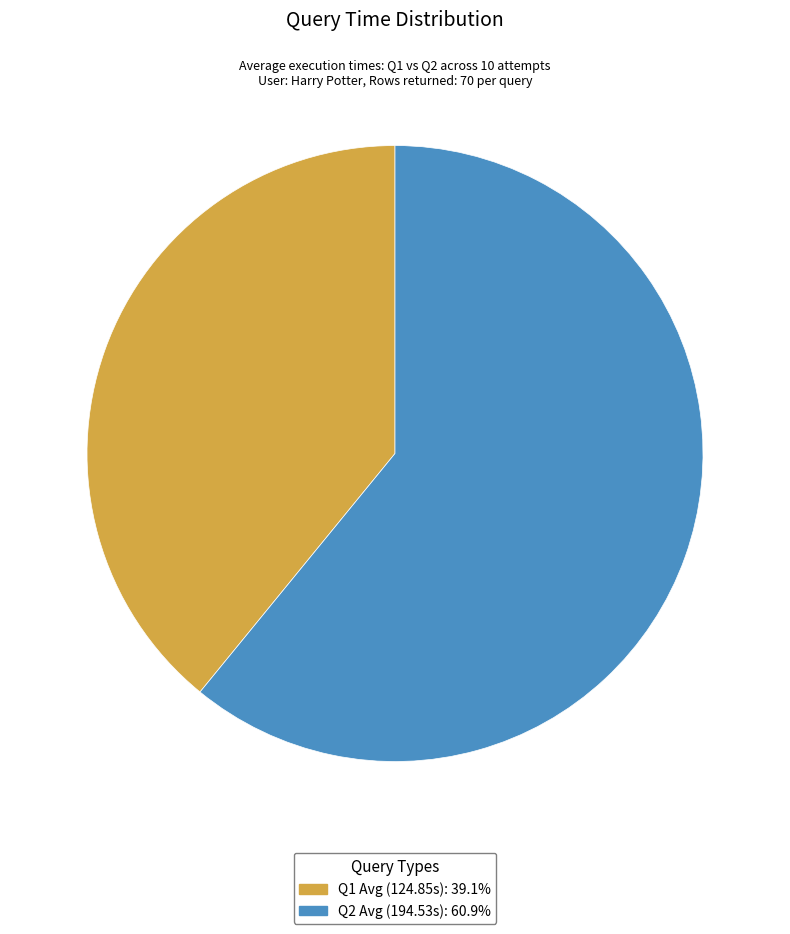

Does any single category account for the majority?

Yes